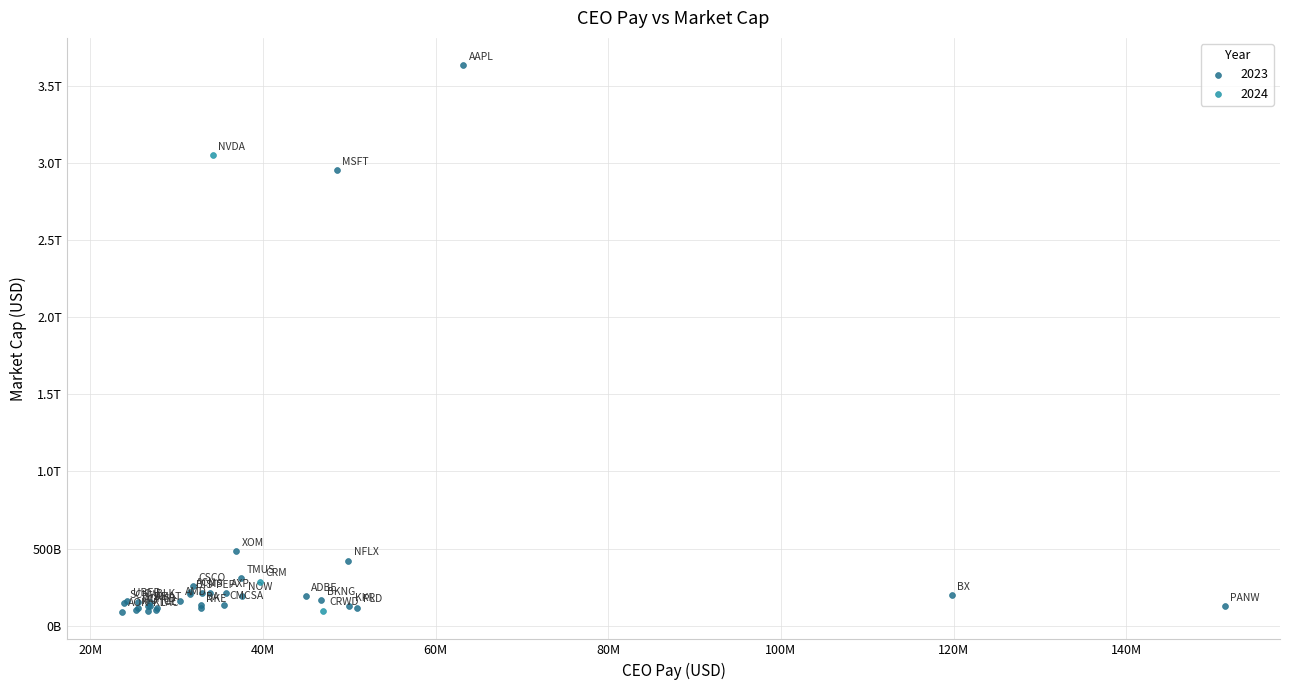

What are all the series names shown in the legend?

2023, 2024